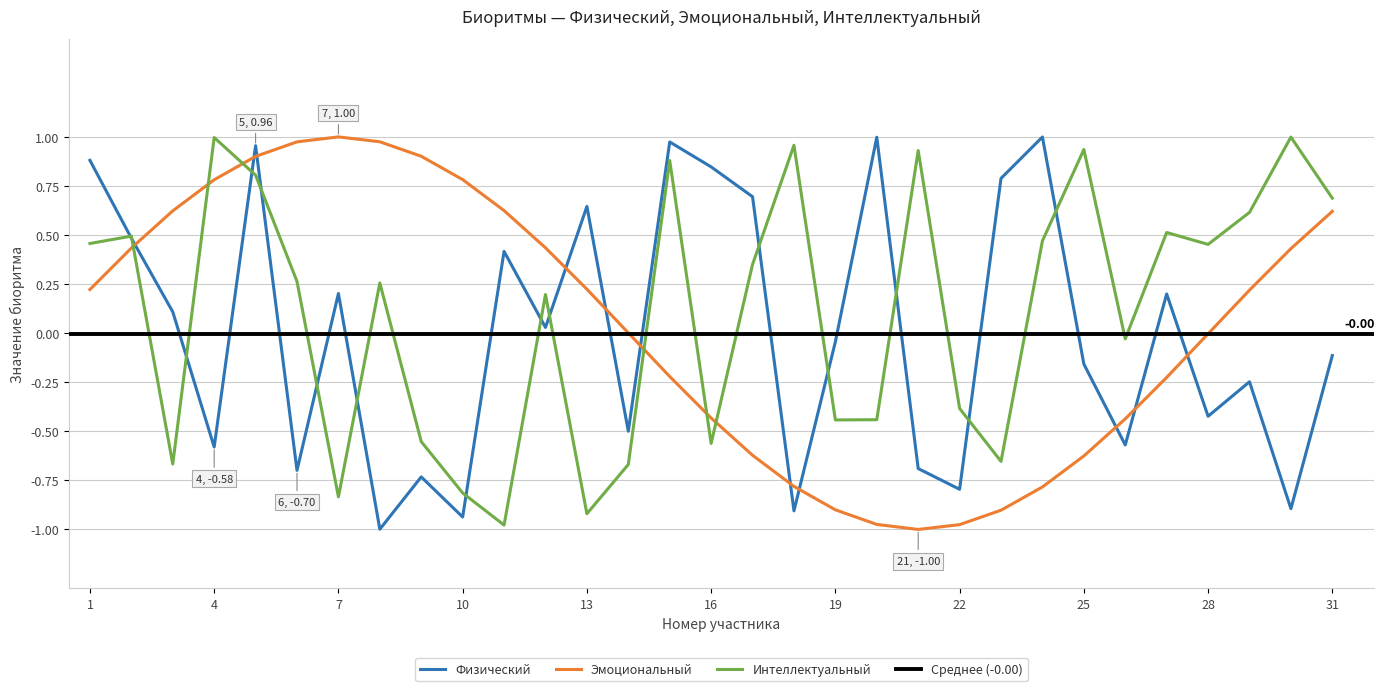

What is the smallest value displayed?

-1.0